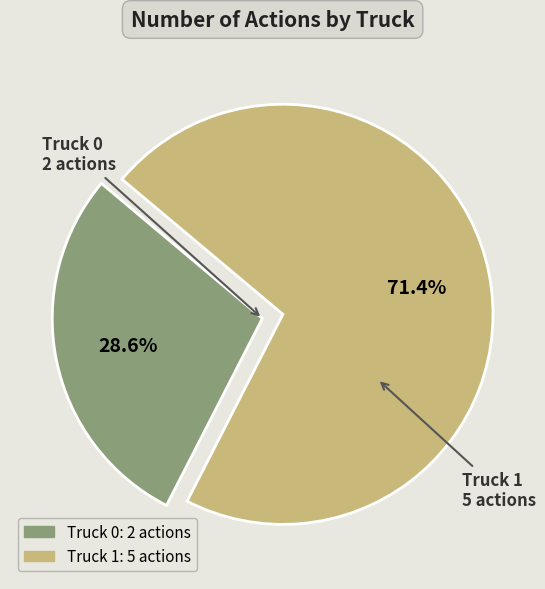

What is the ratio of the value at Truck 1 to the value at Truck 0?

2.5